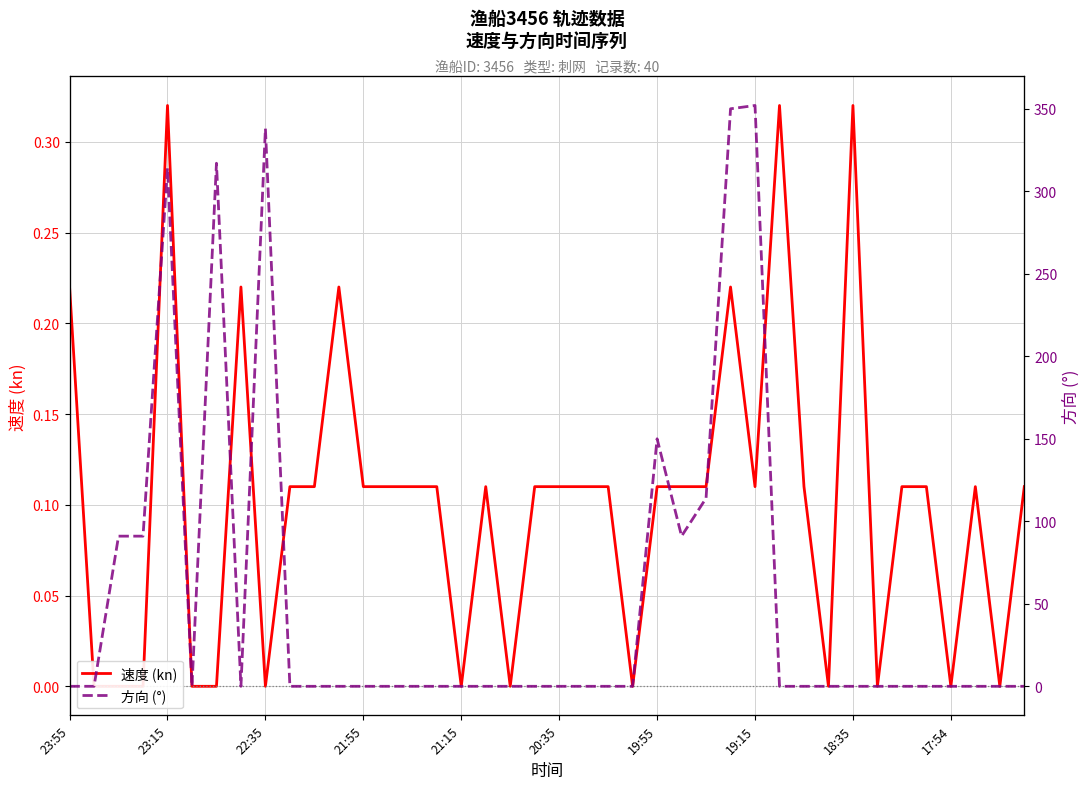

Is it true that 方向 (°) equals 548.9 at 19:15?

False